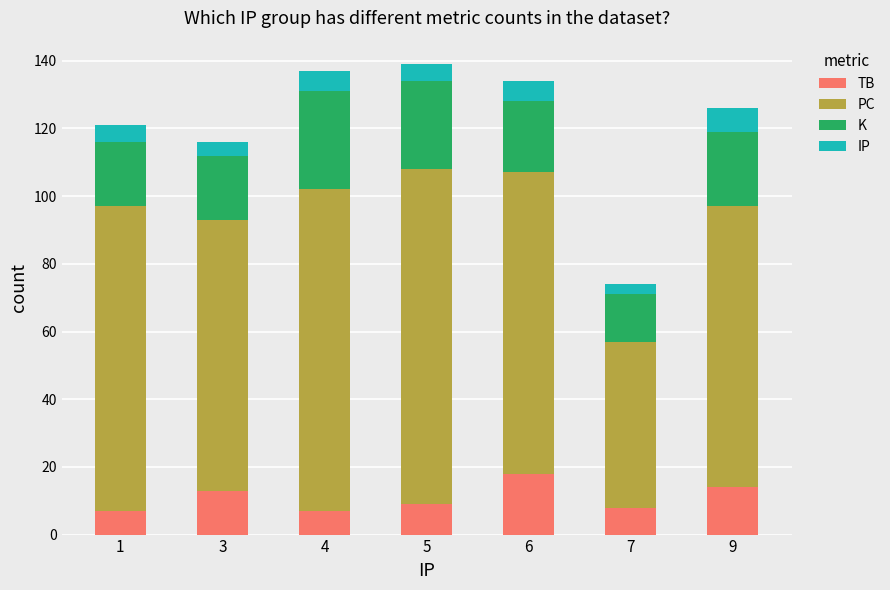

At which label does TB reach its peak?

6